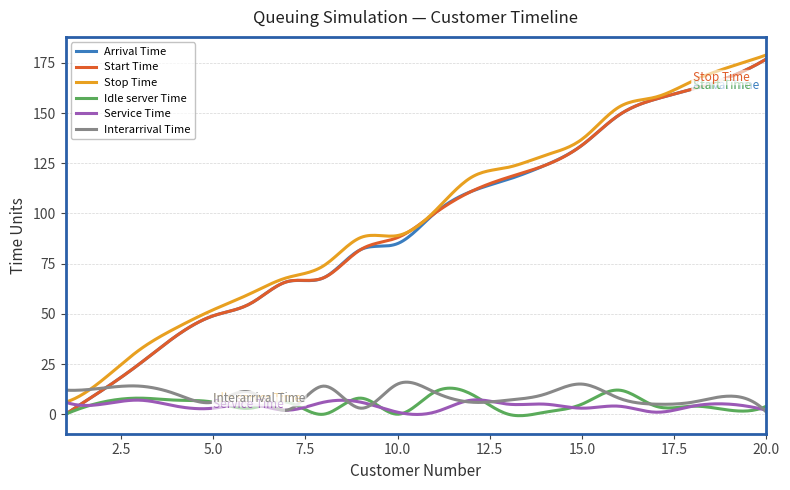

What is the maximum value shown in the chart?

179.0